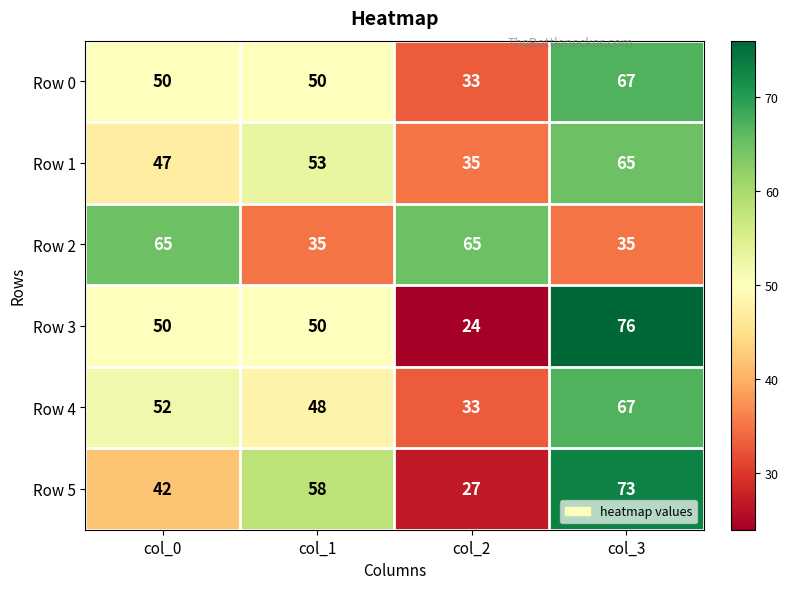

Which series has the largest range (max minus min)?

Row 3